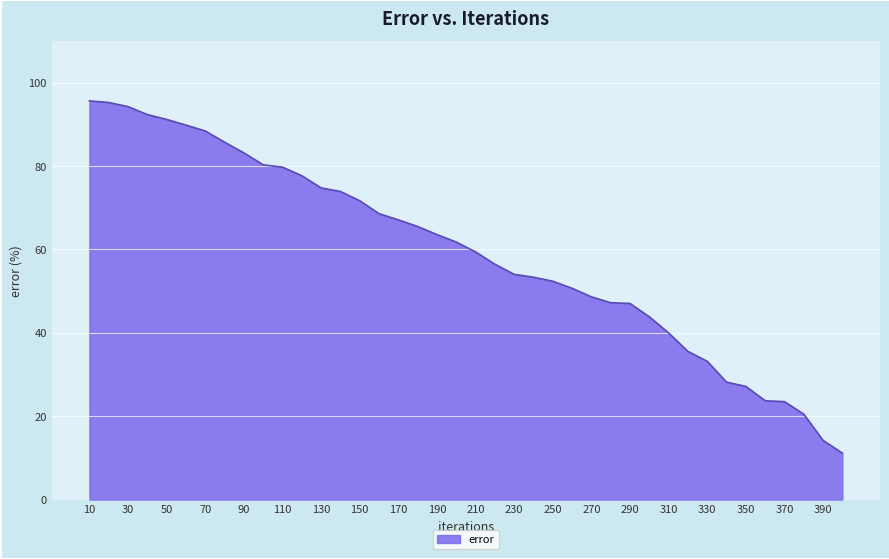

What is the greatest value displayed?

95.6